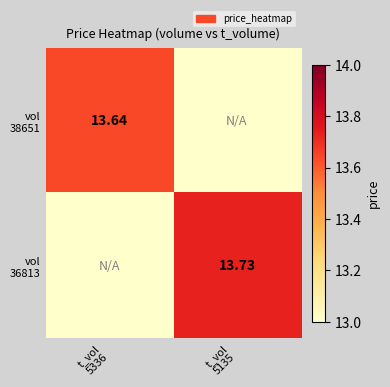

At how many categories does at least one series exceed 11?

2